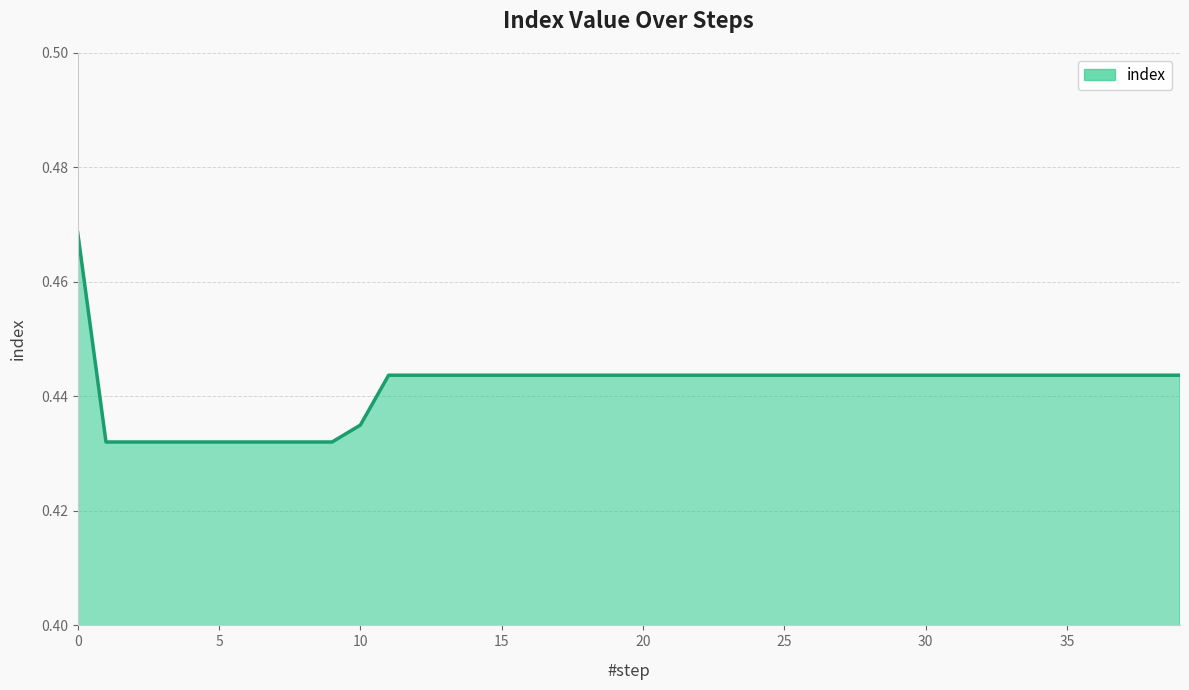

What is the minimum value shown in the chart?

0.4